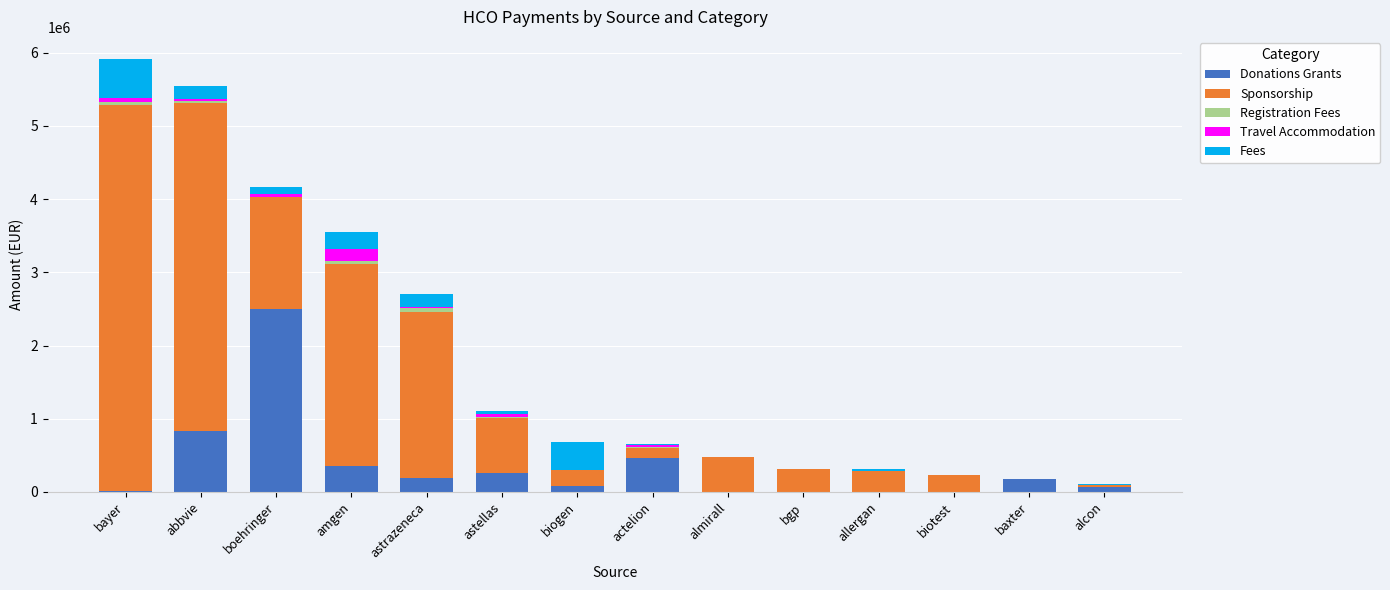

Where is Donations Grants nearest to the value 1249425?

abbvie